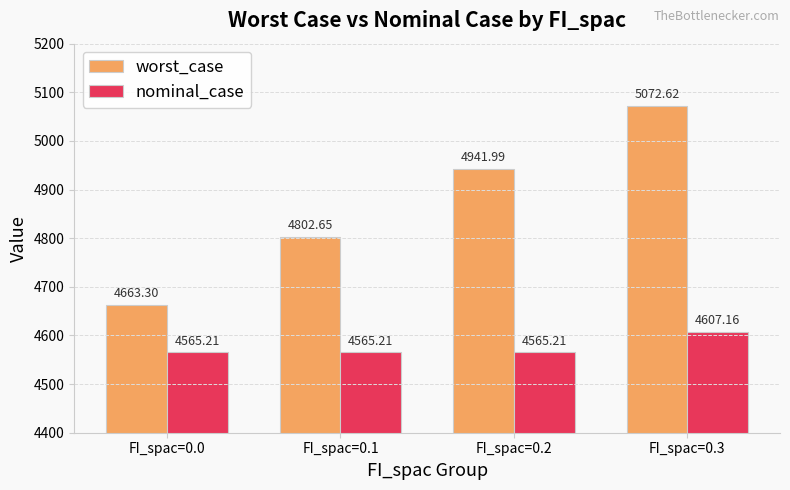

What is the highest value of the worst_case series?

5072.6